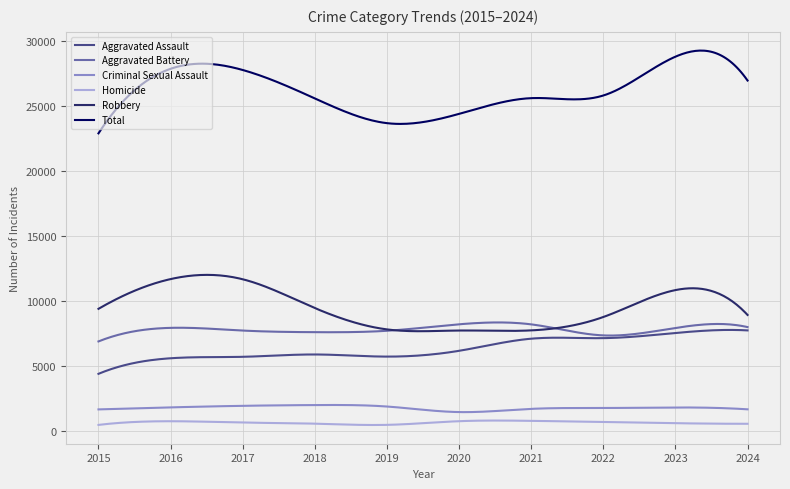

What is the sum of all Homicide values?

199959.1